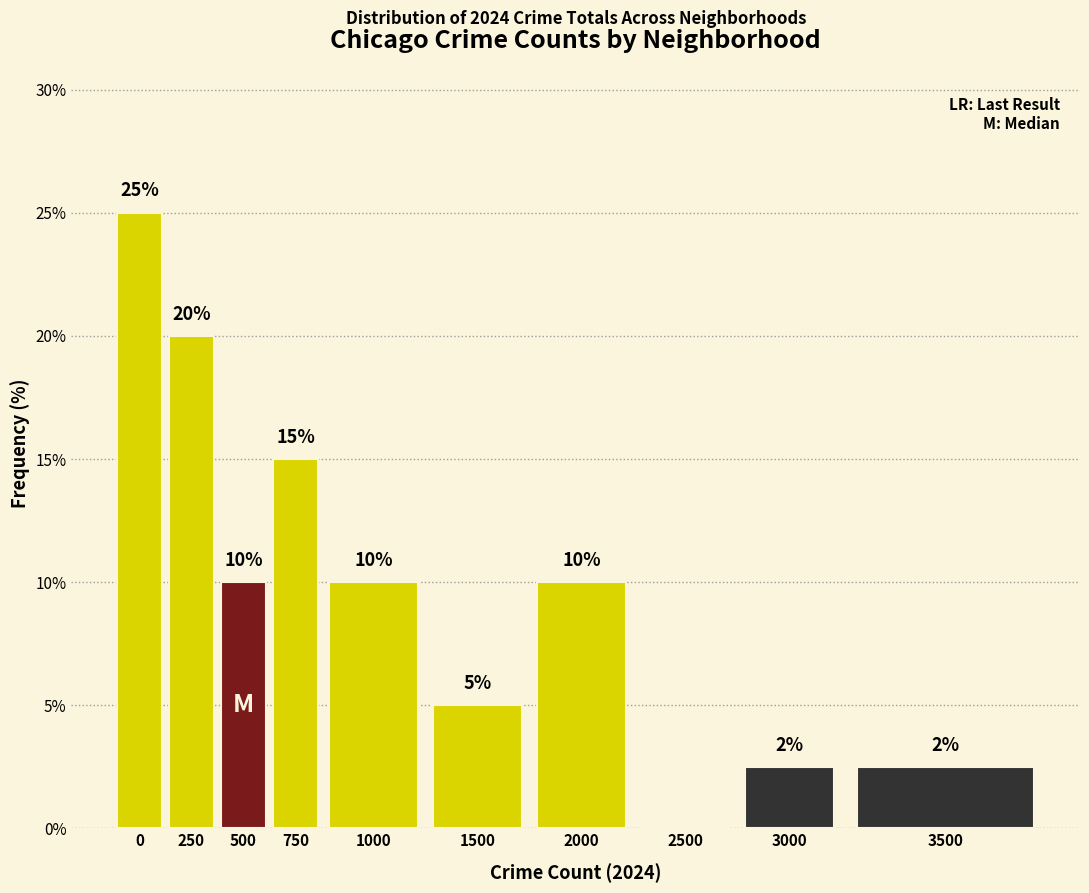

Which has a higher value, 250 or 1000?

250